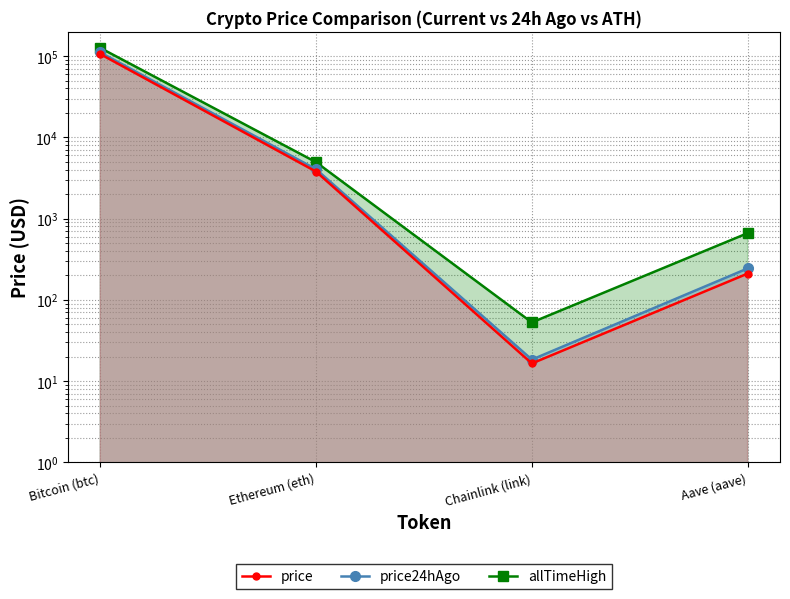

True or false: price and allTimeHigh intersect in this chart.

False